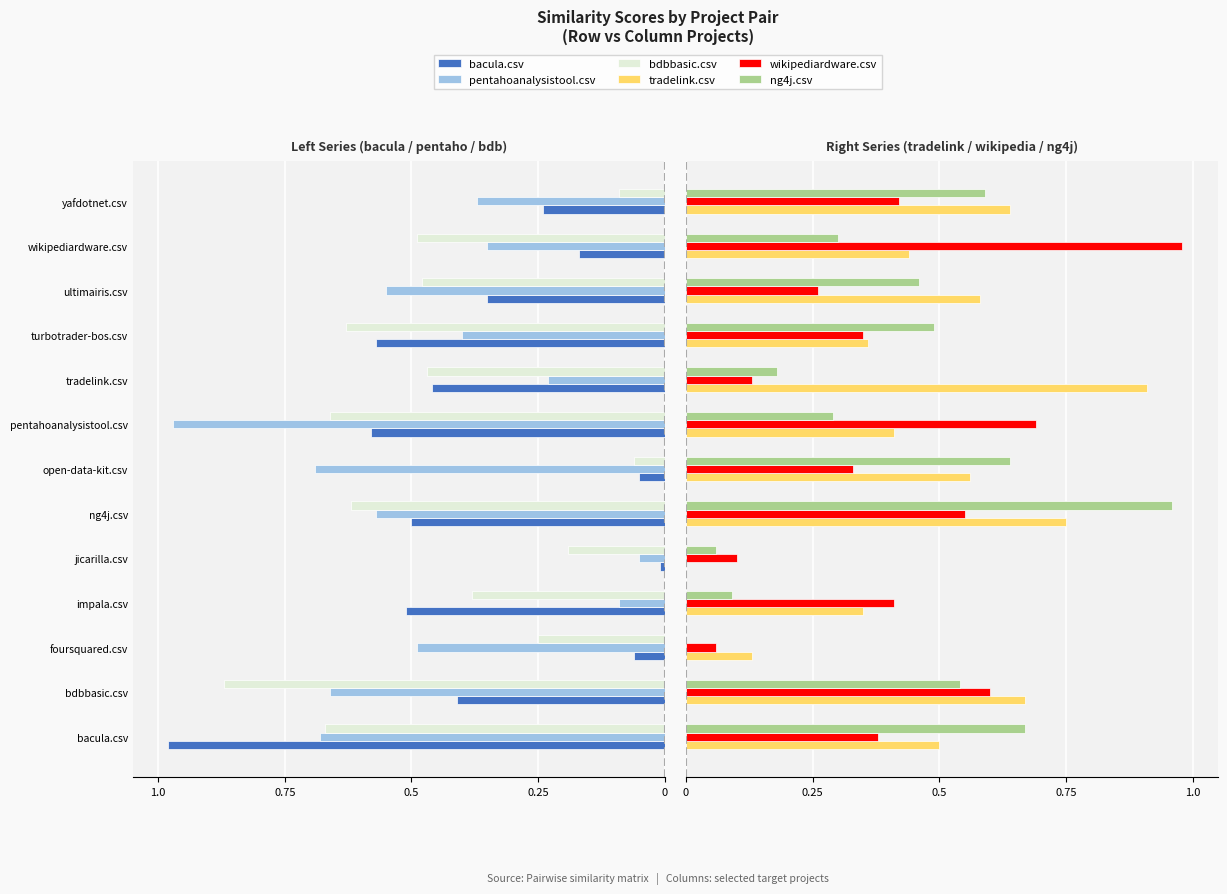

Count the number of data series in this chart.

6